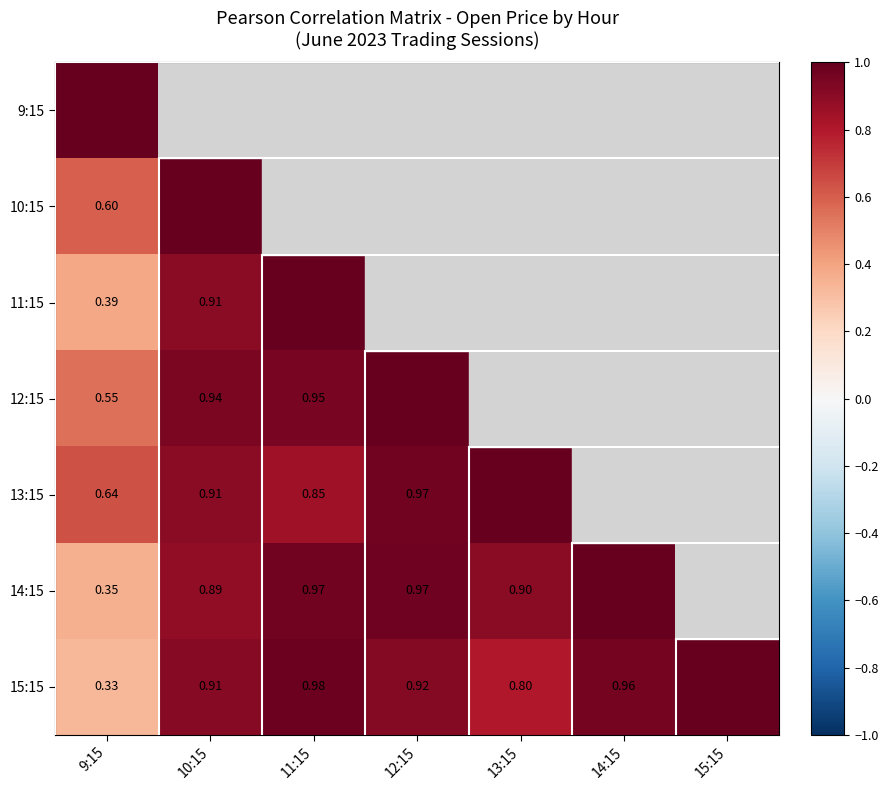

List the series in order of their peak value, lowest first.

11:15, 12:15, 13:15, 9:15, 10:15, 14:15, 15:15